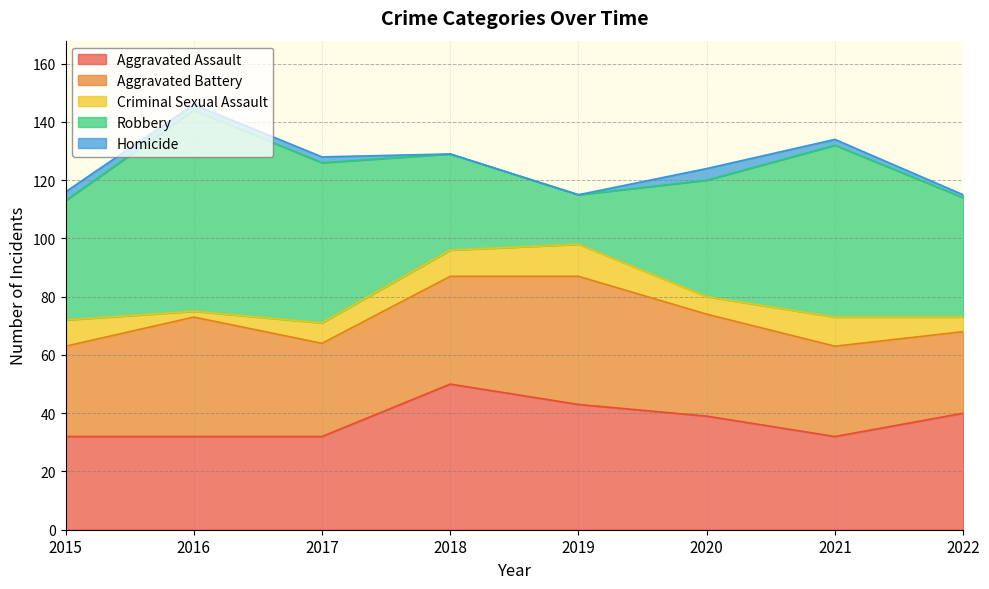

Reading right to left, transcribe all the data shown in this chart.

Aggravated Assault: 40	32	39	43	50	32	32	32
Aggravated Battery: 28	31	35	44	37	32	41	31
Criminal Sexual Assault: 5	10	6	11	9	7	2	9
Robbery: 41	59	40	17	33	55	69	41
Homicide: 1	2	4	0	0	2	2	3